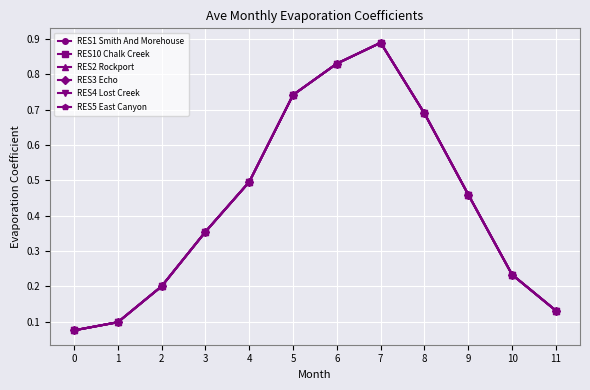

Rank the categories by RES5 East Canyon value from highest to lowest.

7, 6, 5, 8, 4, 9, 3, 10, 2, 11, 1, 0